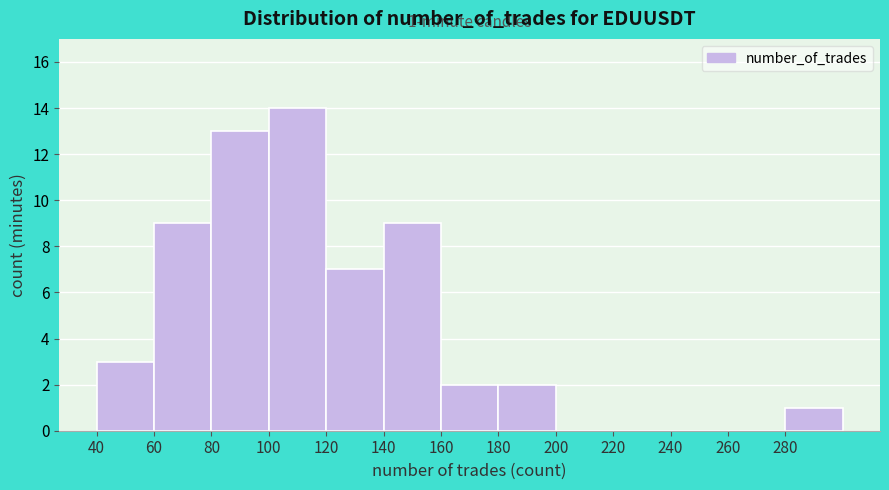

Which range on the x-axis has the tallest bar?

100 to 120